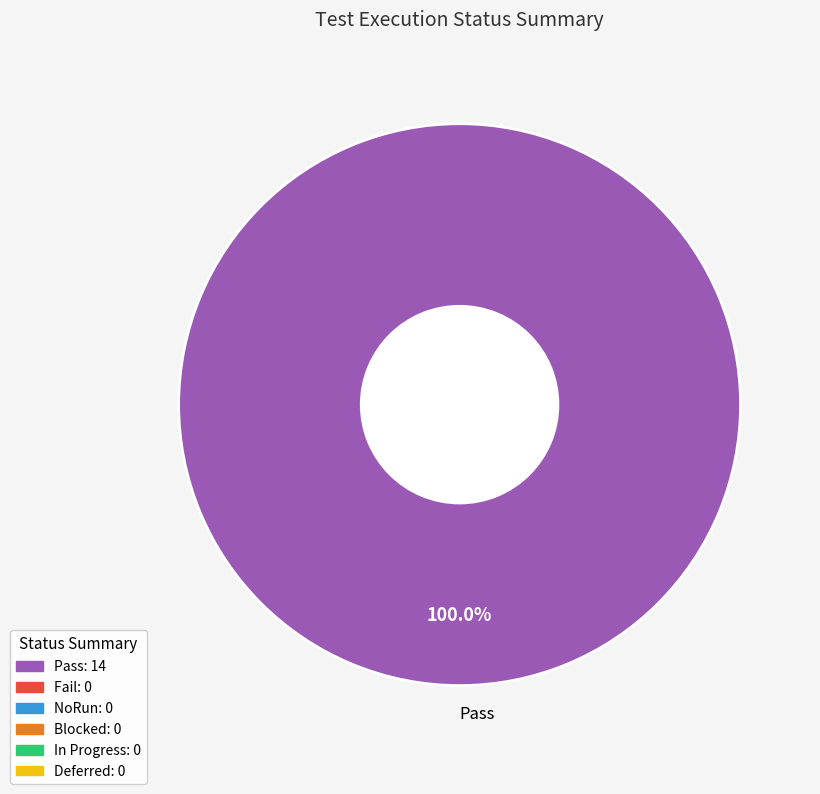

What is the majority slice?

Pass